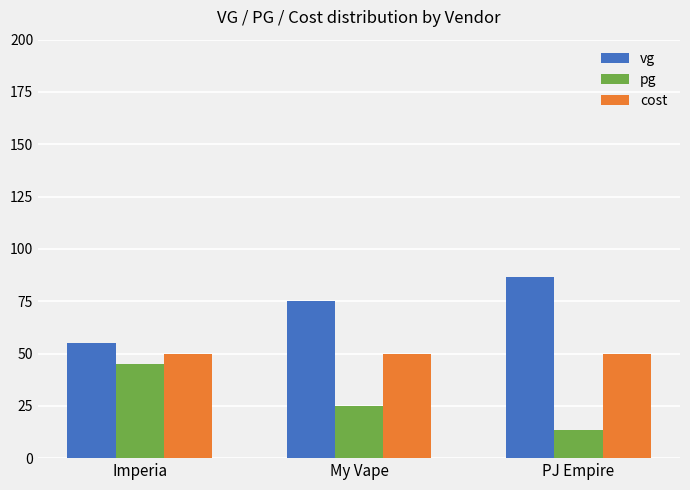

How many categories are shown in the chart?

3